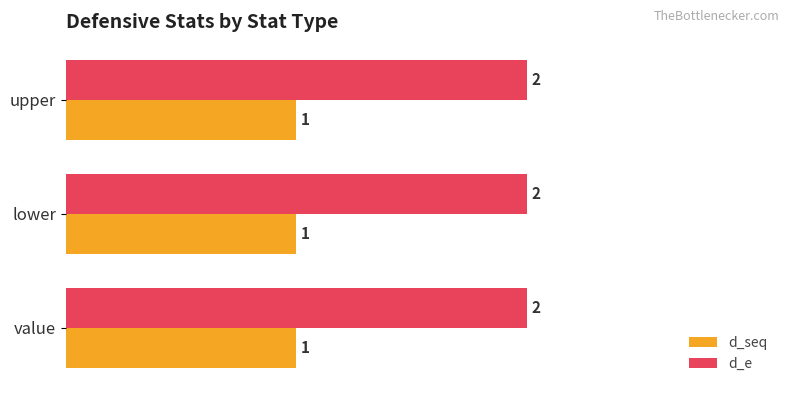

What is the sum of all d_seq values?

3